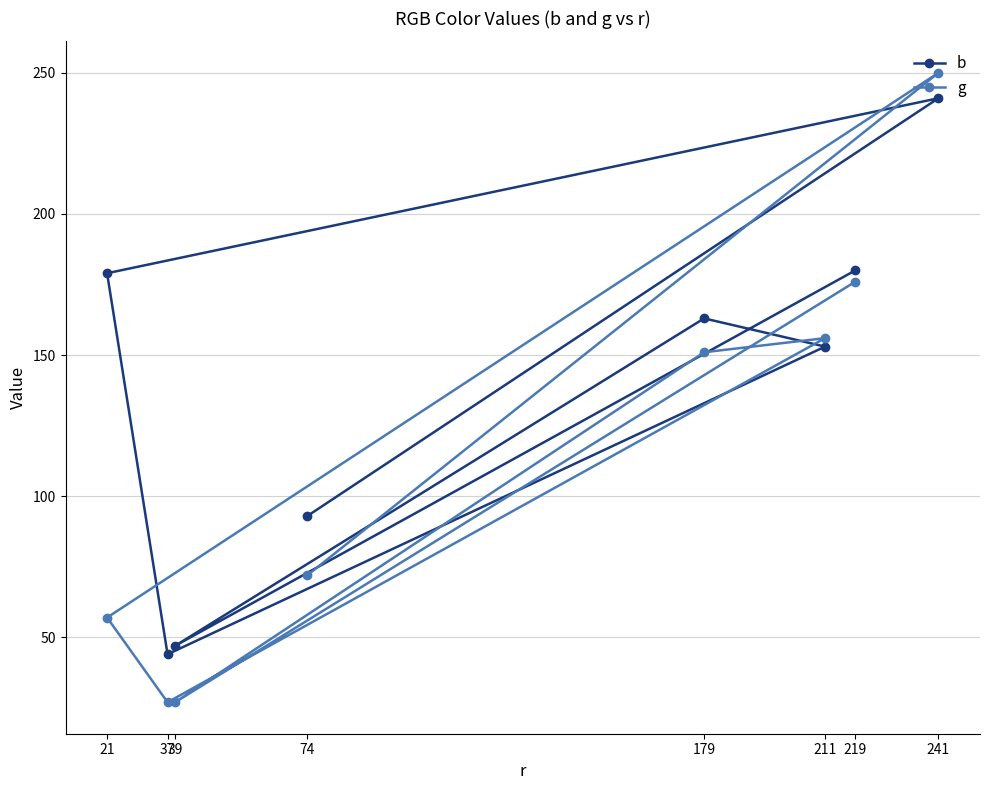

What is the difference between the second highest and second lowest values in the b series?

133